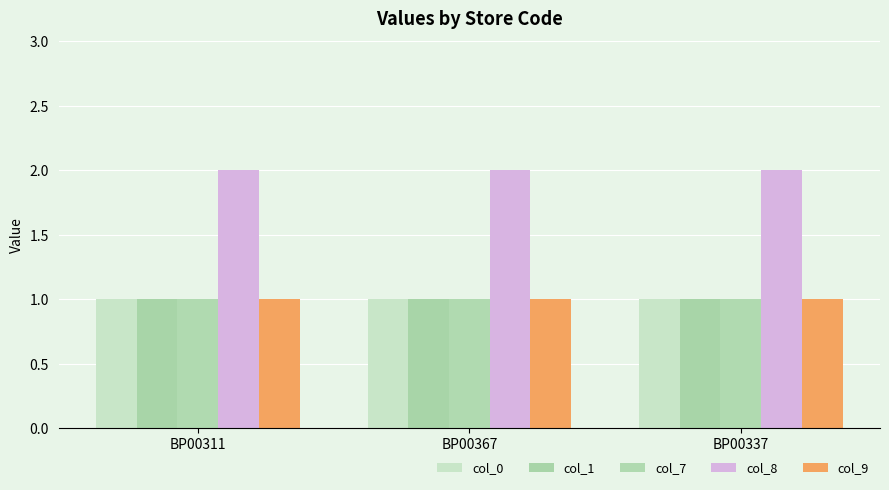

What is the maximum value for col_9?

1